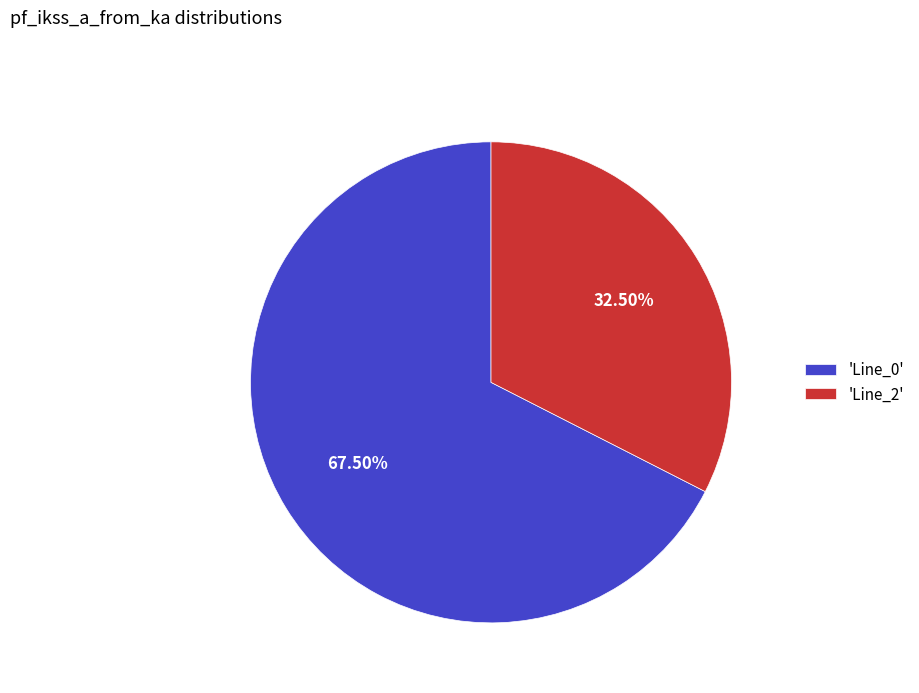

How many segments does this pie chart have?

2